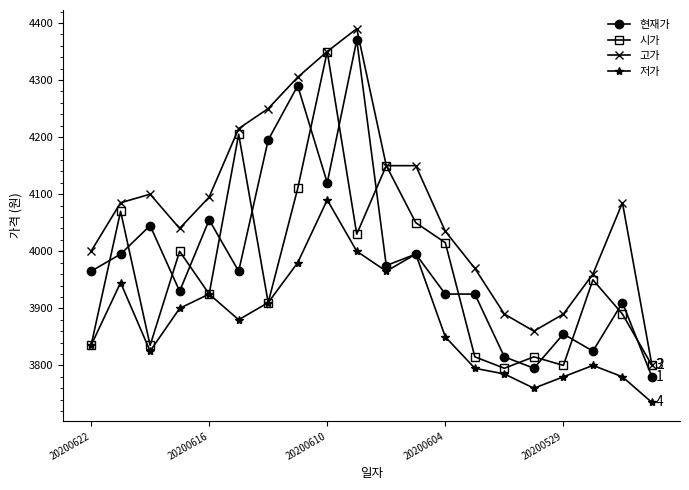

What is the difference between the maximum and minimum values in the 저가 series?

355